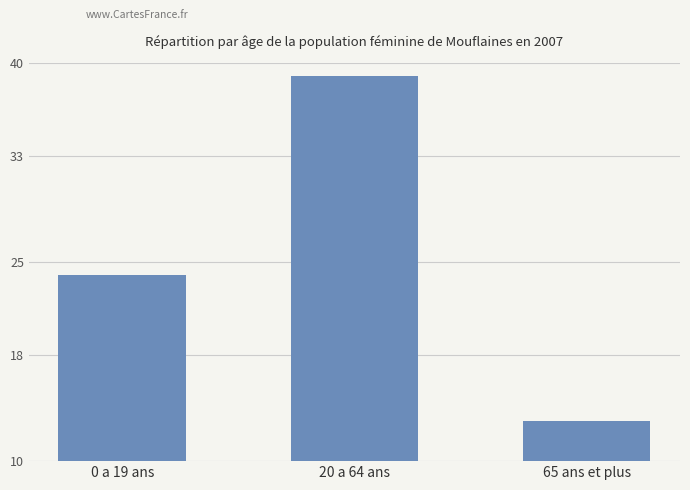

Reading left to right, list all the values displayed in this chart.

24	39	13